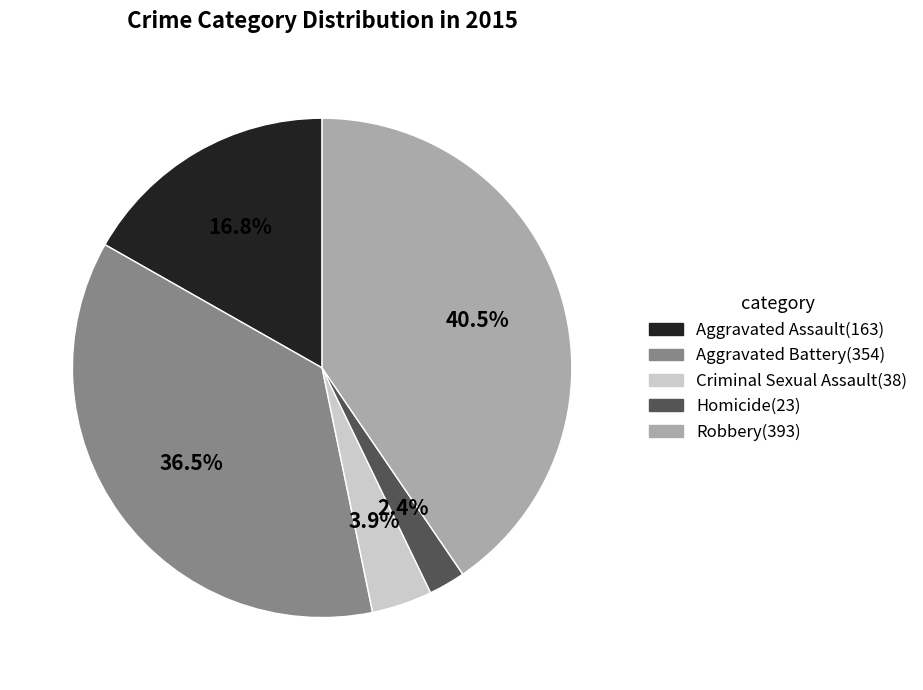

How much of the chart is everything except Aggravated Assault?

83.2%